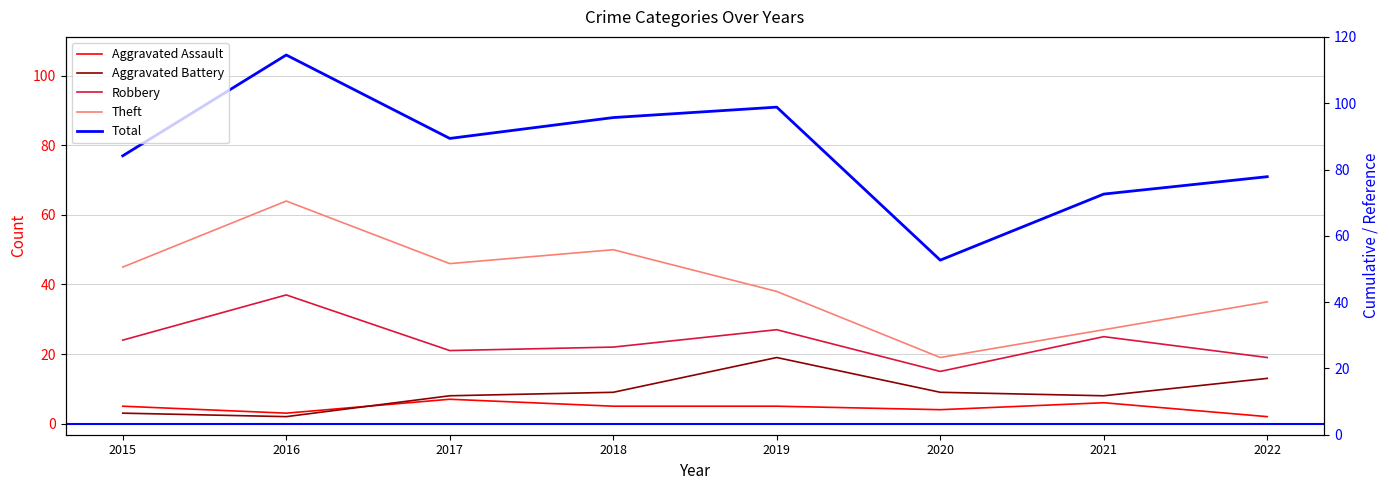

Is this an area chart (filled region under the line)?

No